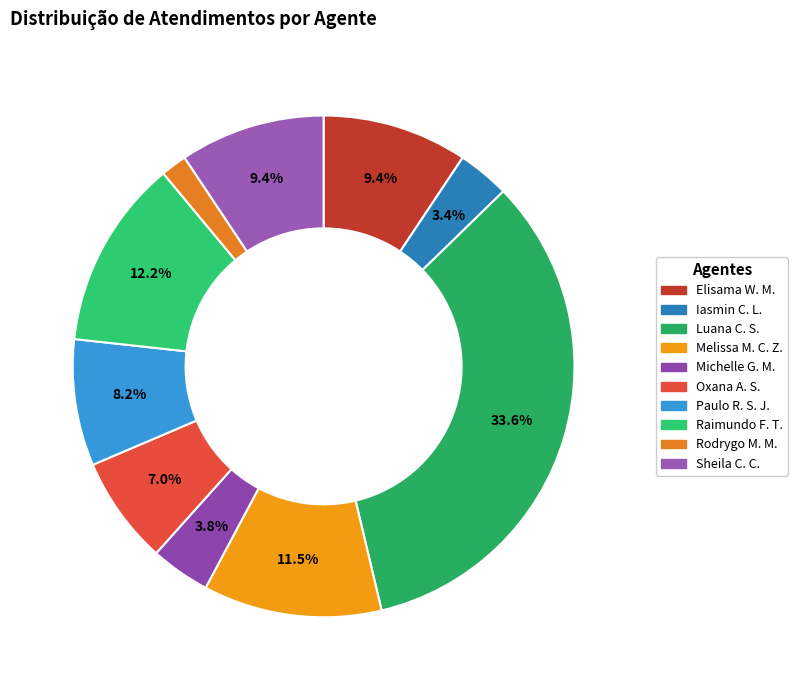

What is the smallest slice in the pie chart?

Rodrygo Moura Mujol